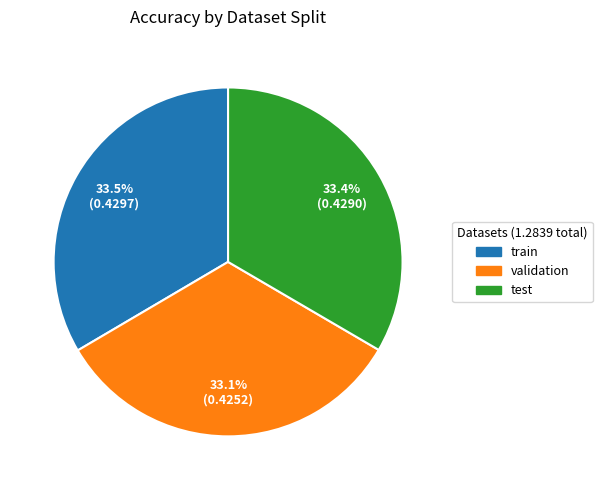

Is there a majority slice in this chart?

No